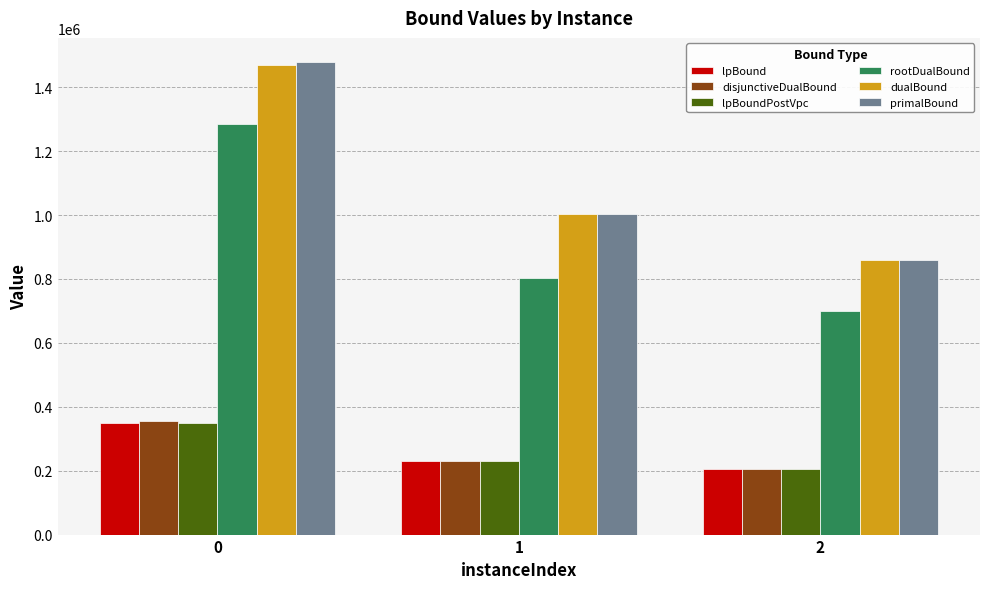

Reading left to right, list all the values displayed in this chart.

lpBound: 348385.3	229678.3	206267.4
disjunctiveDualBound: 356323.7	229894.9	206282.0
lpBoundPostVpc: 348978.7	229678.3	206267.4
rootDualBound: 1285277.3	803039.5	700824.6
dualBound: 1469762.3	1003586.3	860543.2
primalBound: 1480195.0	1003668.3	860584.6